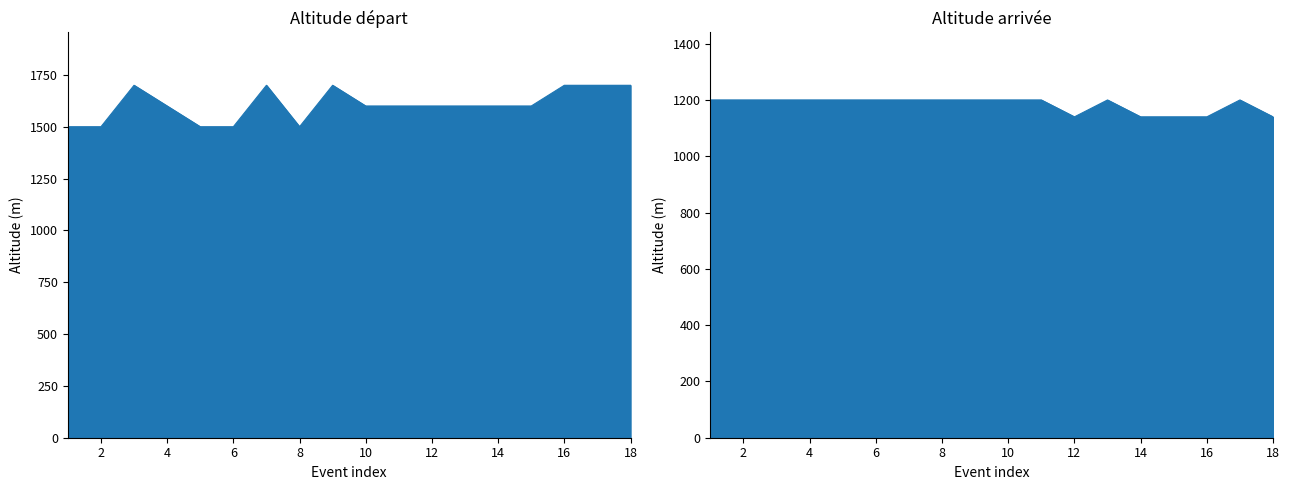

What is the value of the altitude arrivee point at the 15th from the left?

1140